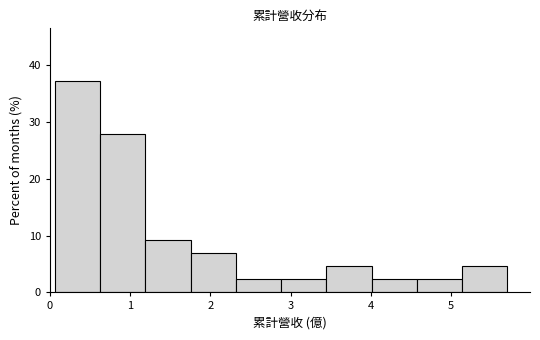

Reading left to right, transcribe this chart: for each bar, give the range it covers on the x-axis and its height. Neither the bar edges nor the heights are printed on the chart, so give them approximately, as read against the axes.

0.1 to 0.6: 37
0.6 to 1.2: 28
1.2 to 1.8: 9
1.8 to 2.3: 7
2.3 to 2.9: 2
2.9 to 3.4: 2
3.4 to 4.0: 5
4.0 to 4.6: 2
4.6 to 5.1: 2
5.1 to 5.7: 5